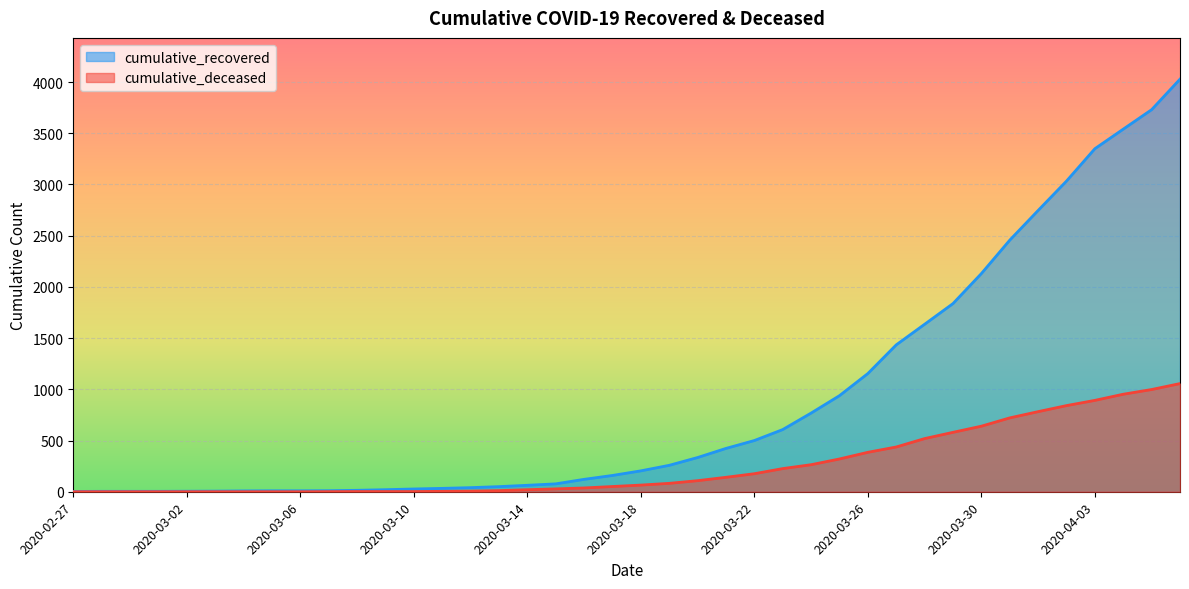

True or false: cumulative_recovered and cumulative_deceased intersect in this chart.

False